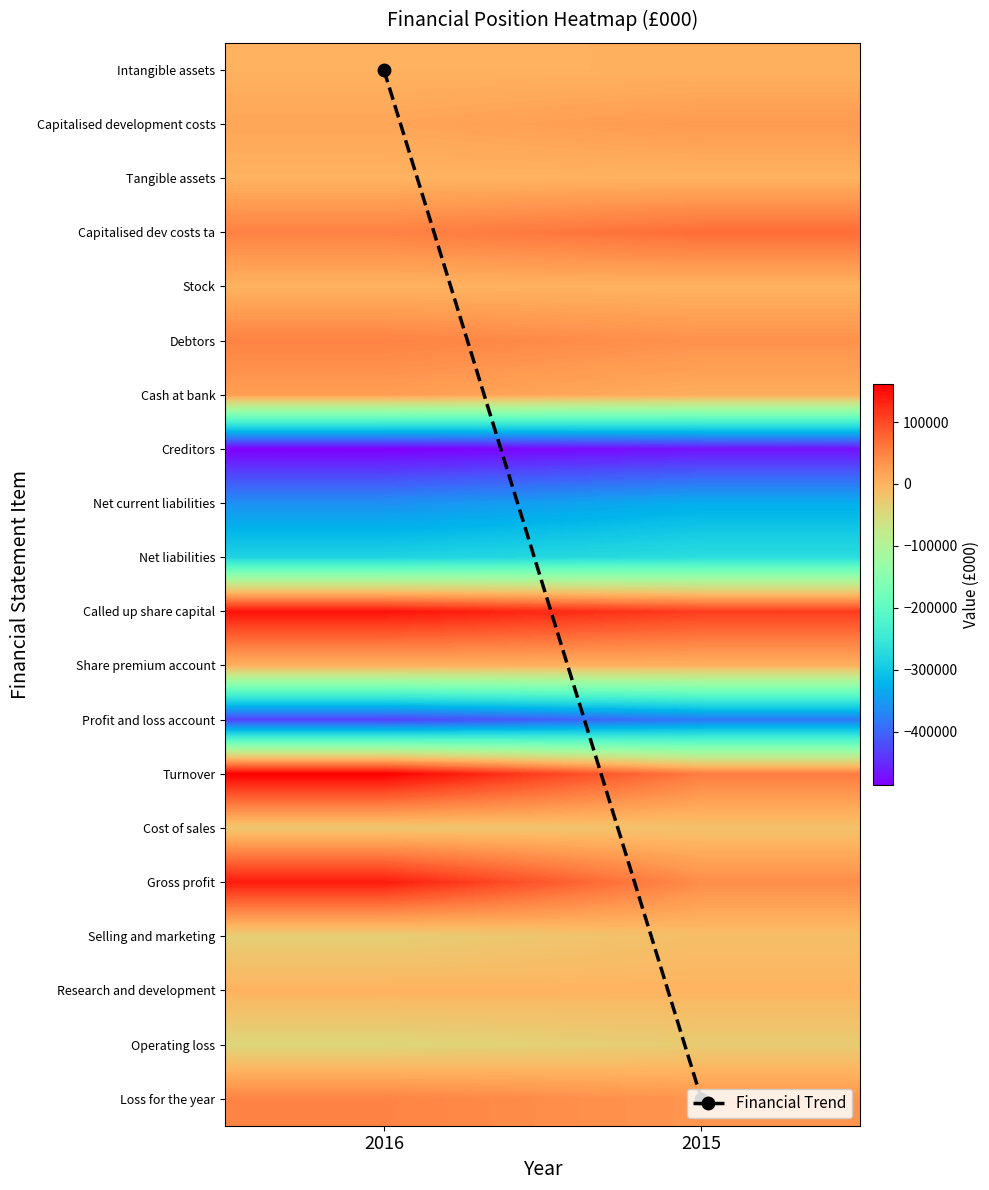

The Cost of sales series shows -23299 at 2015. True or false?

False